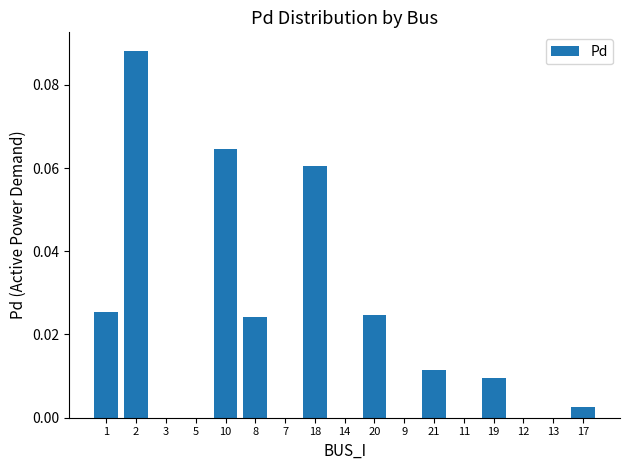

How many distinct data groups are displayed?

1